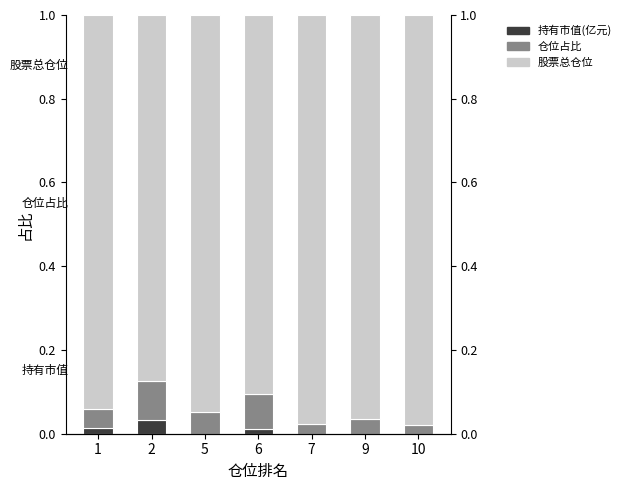

Which series has the largest range (max minus min)?

股票总仓位